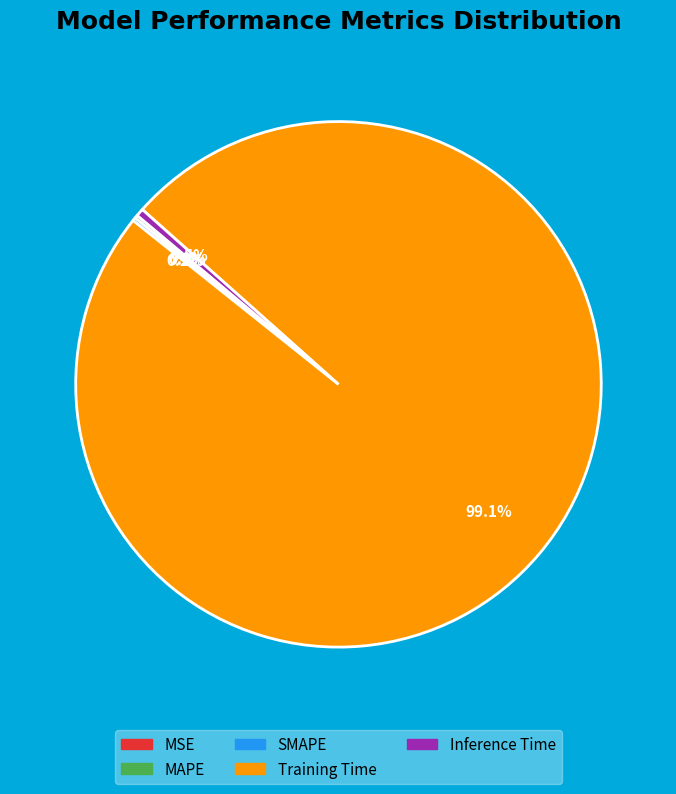

What percentage do Training Time and Inference Time together represent?

99.6%